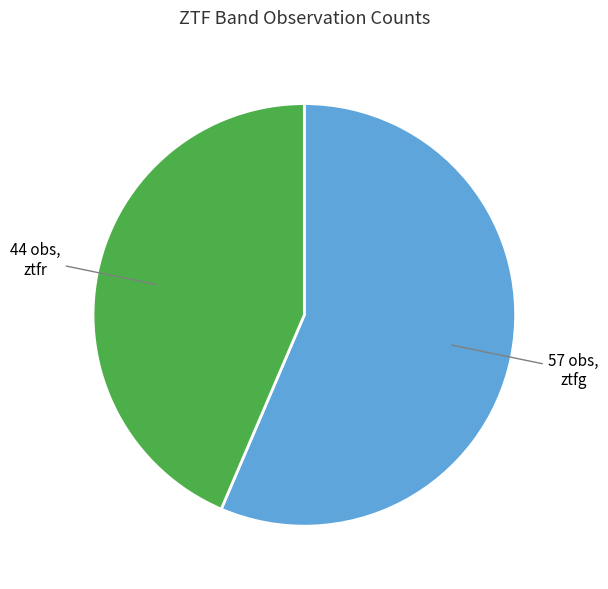

Which slice is the largest?

ztfg